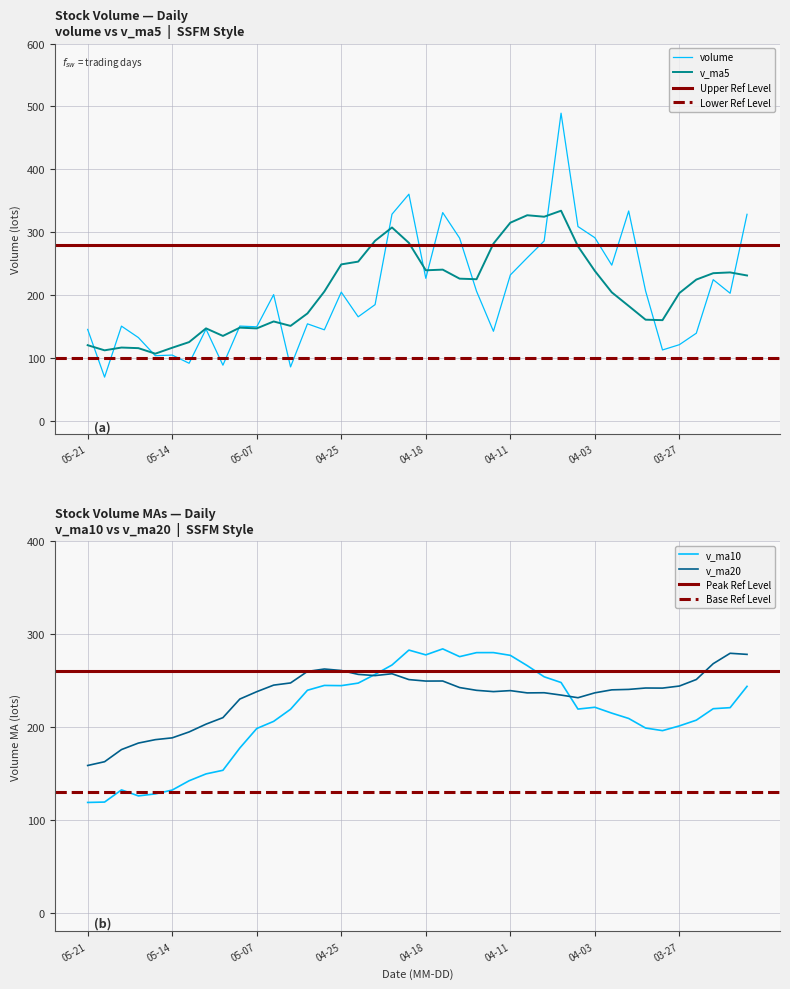

What position from the right is 2019-04-26?

26